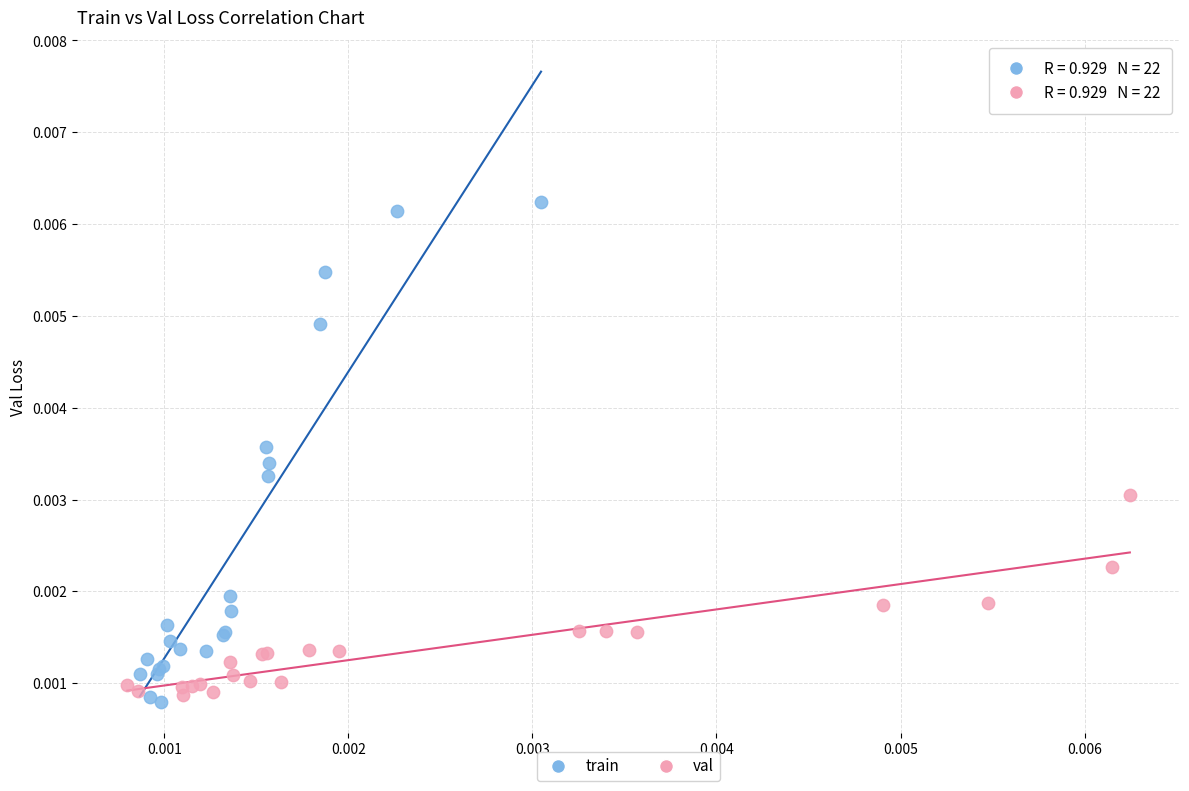

Which series has the widest spread of Y values?

train